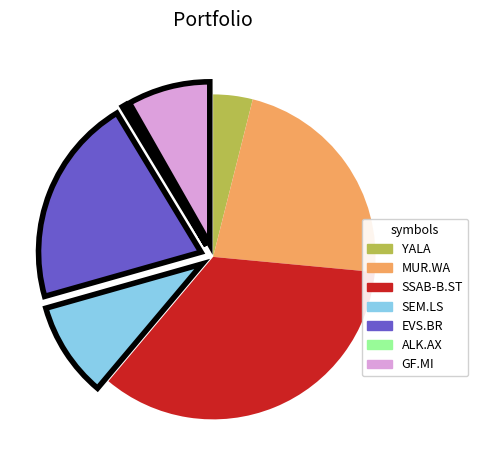

Do SSAB-B.ST and YALA together represent more than half of the pie?

No